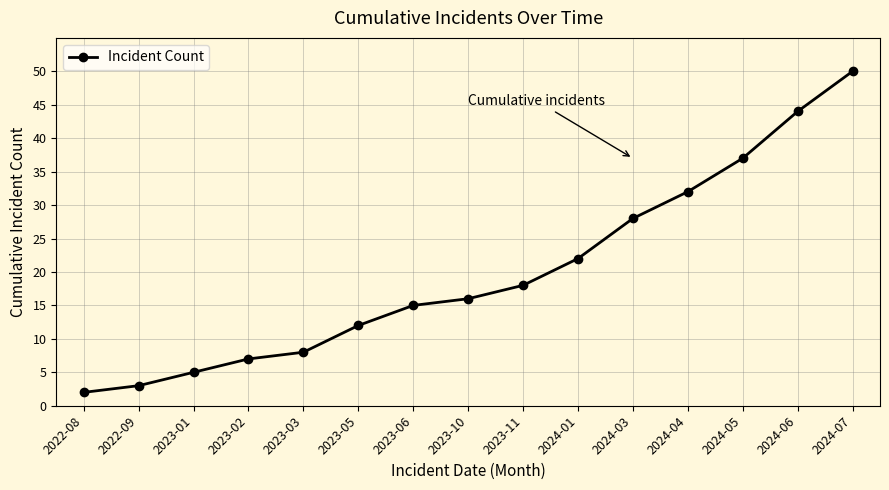

List the labels in order of value, largest first.

2024-07, 2024-06, 2024-05, 2024-04, 2024-03, 2024-01, 2023-11, 2023-10, 2023-06, 2023-05, 2023-03, 2023-02, 2023-01, 2022-09, 2022-08